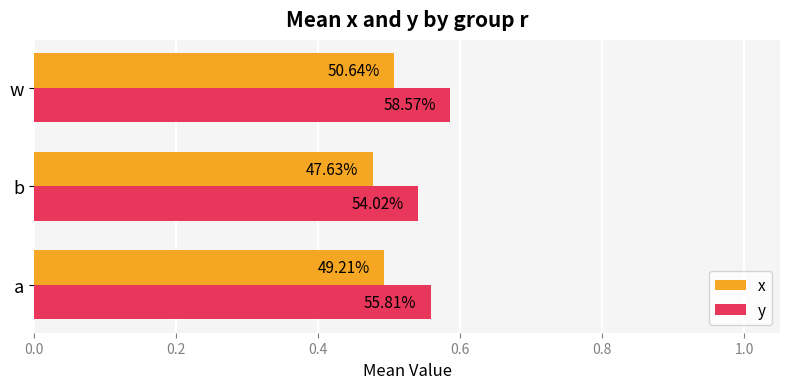

Which series has the largest range (max minus min)?

y